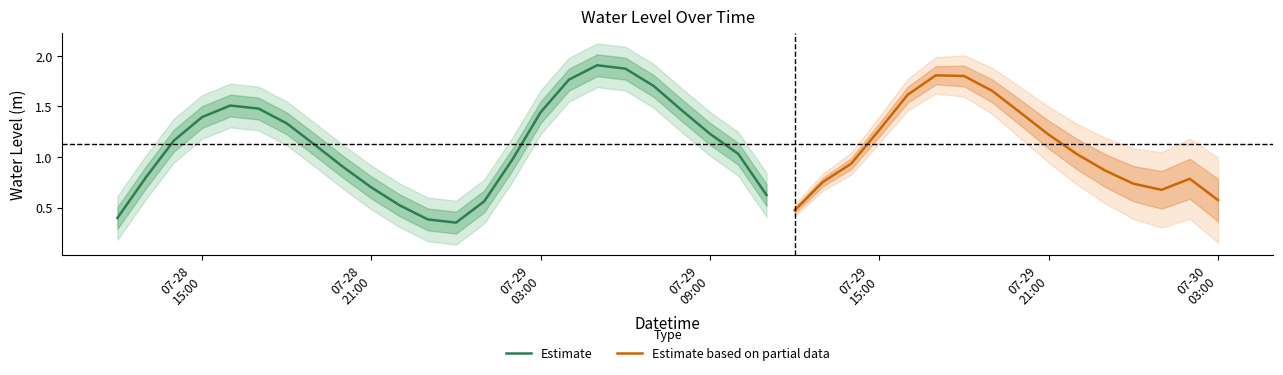

Which has a higher value, 2024-07-28 20:00:00 or 2024-07-29 20:00:00?

2024-07-29 20:00:00